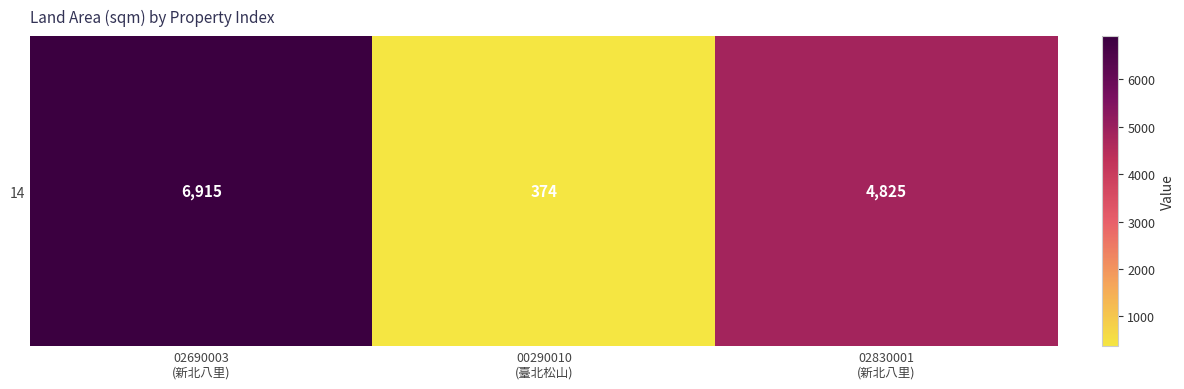

Approximately how many times larger is the value at 02830001
(新北八里) compared to 00290010
(臺北松山)?

12.9